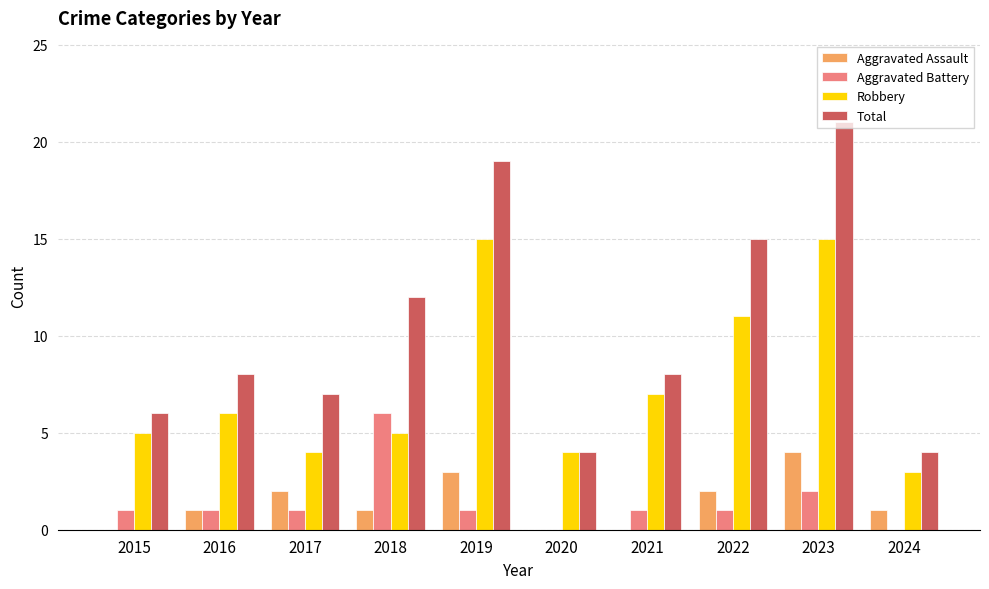

Count the Aggravated Battery values in the range 1 to 2.

7